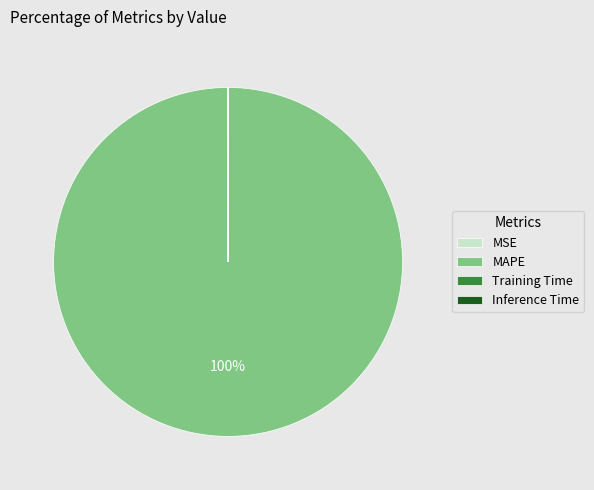

Which category accounts for the majority?

MAPE